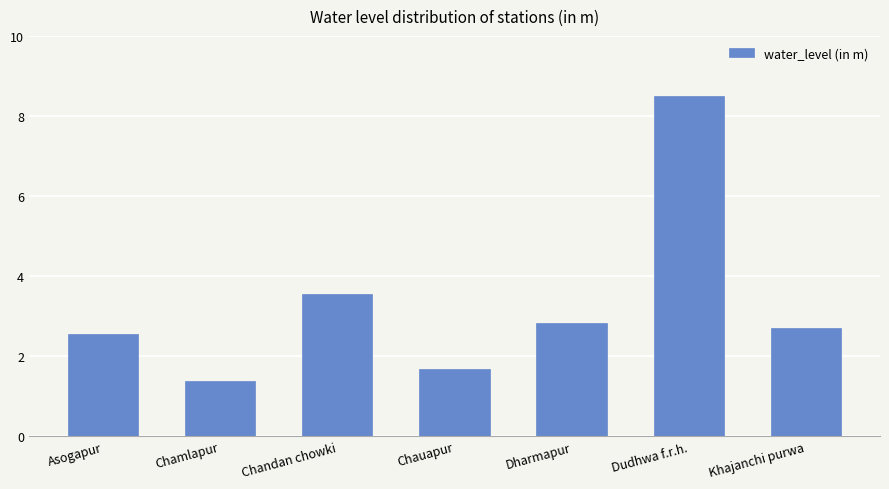

What is the change in value from Chandan chowki to Dudhwa f.r.h.?

+4.9